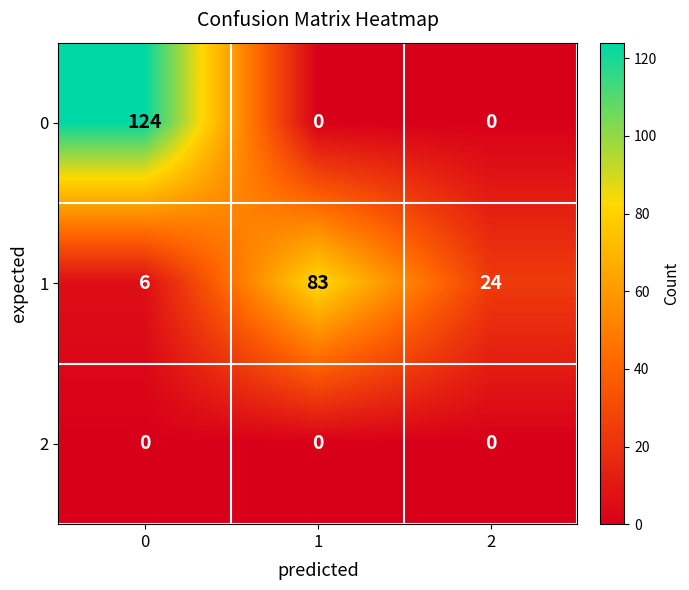

Rank the series by their maximum value, from highest to lowest.

0, 1, 2